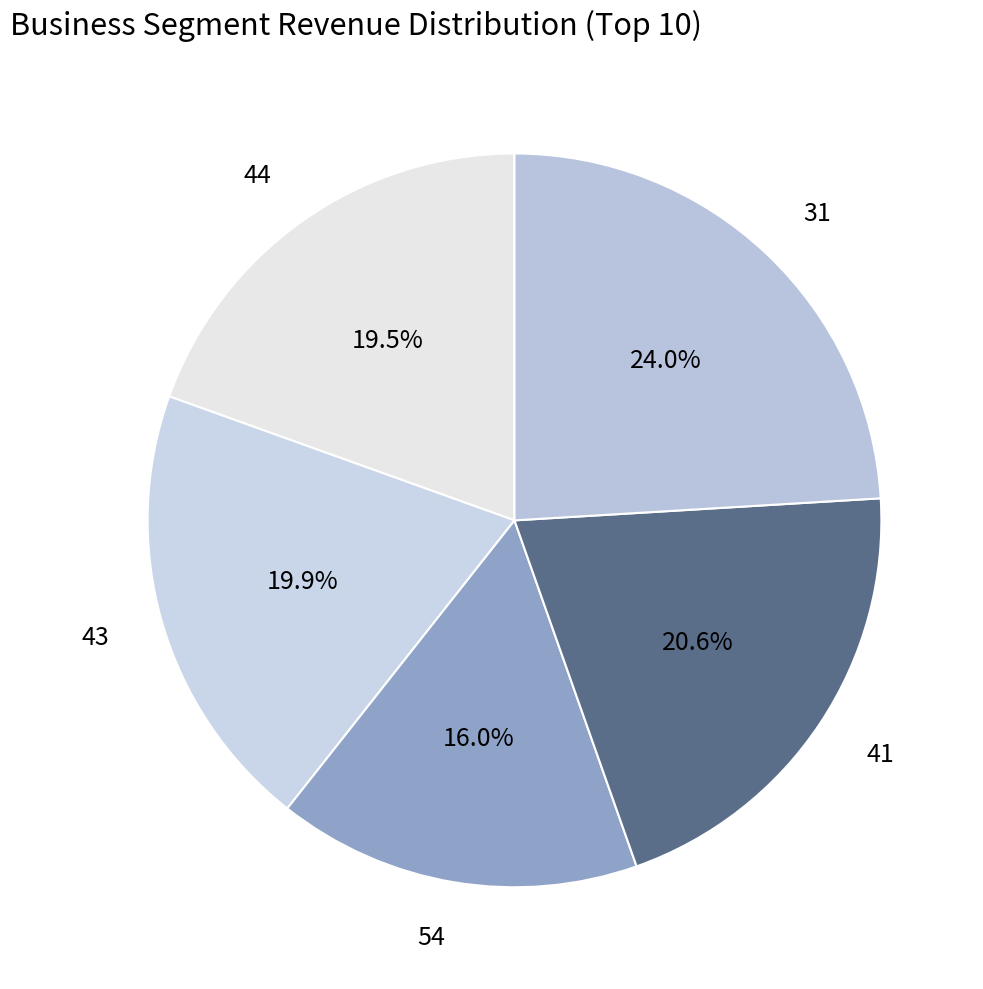

Is there a majority slice in this chart?

No